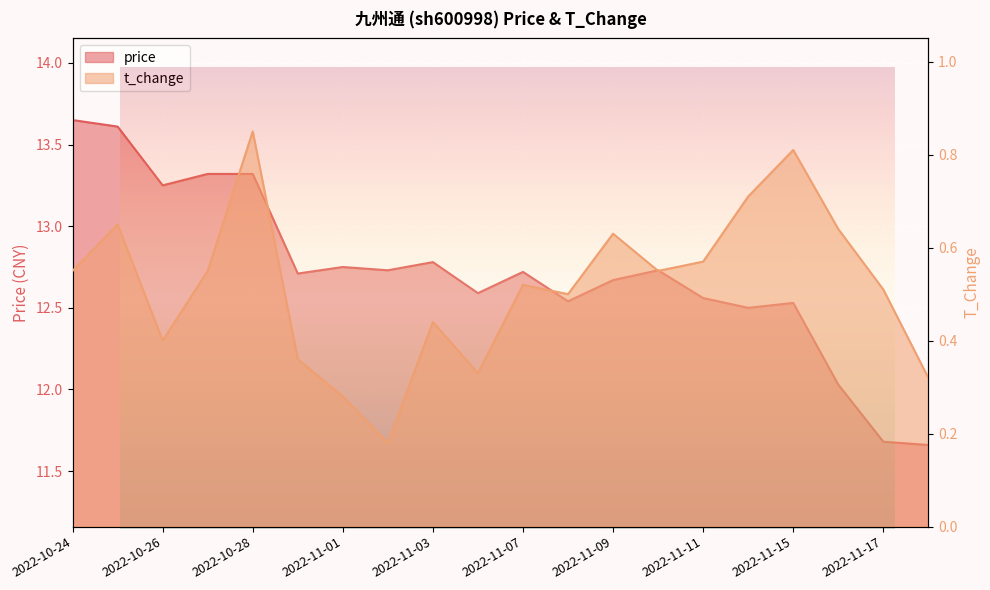

At which category is the sum across all series the highest?

2022-10-25